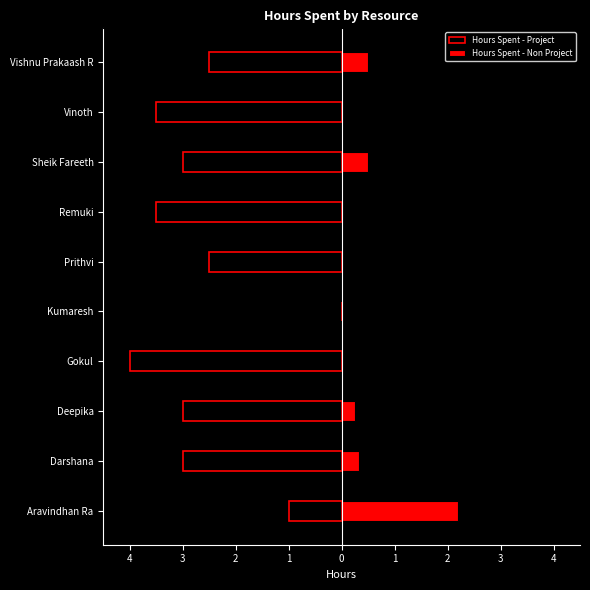

What is the difference between the maximum and minimum values in the Hours Spent - Non Project series?

2.2